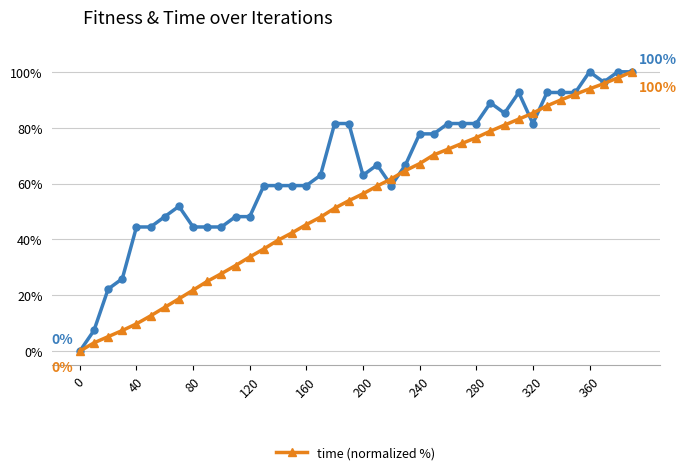

What is the maximum value shown in the chart?

100.0